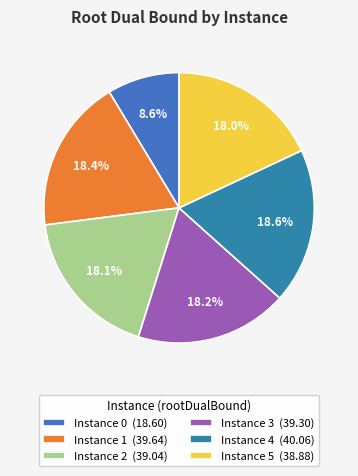

Does any single category account for the majority?

No